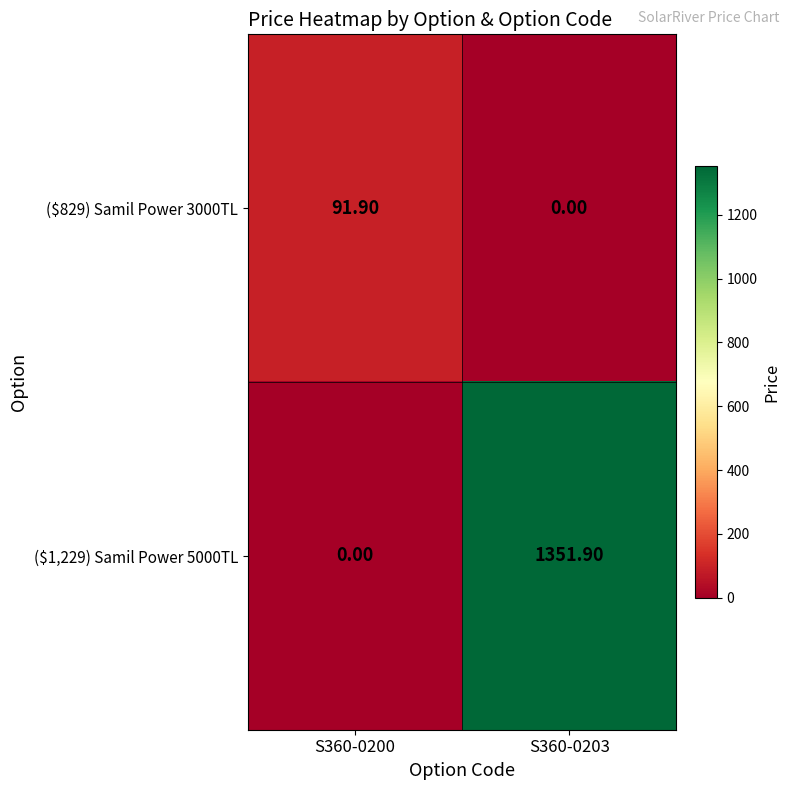

What is the average value of the ($829) Samil Power 3000TL series?

46.0